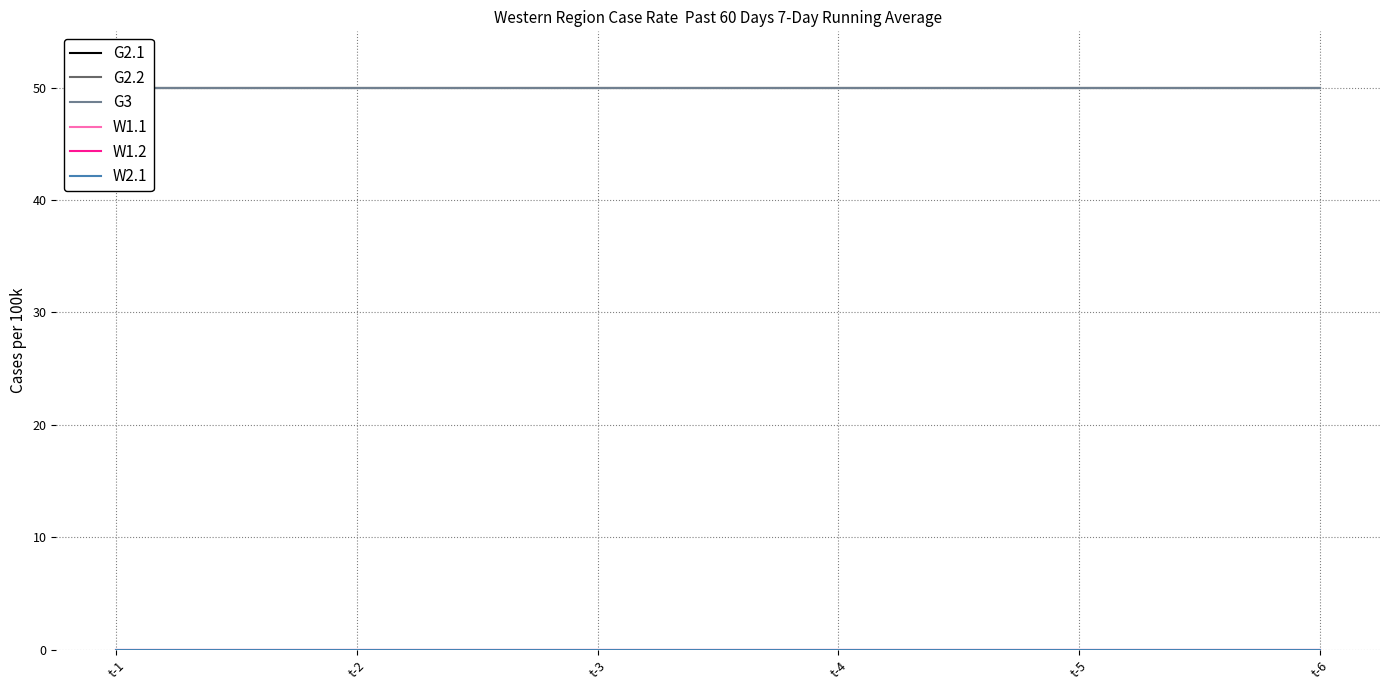

Is the value of W1.2 at t-2 greater than the value of G3 at t-1?

No